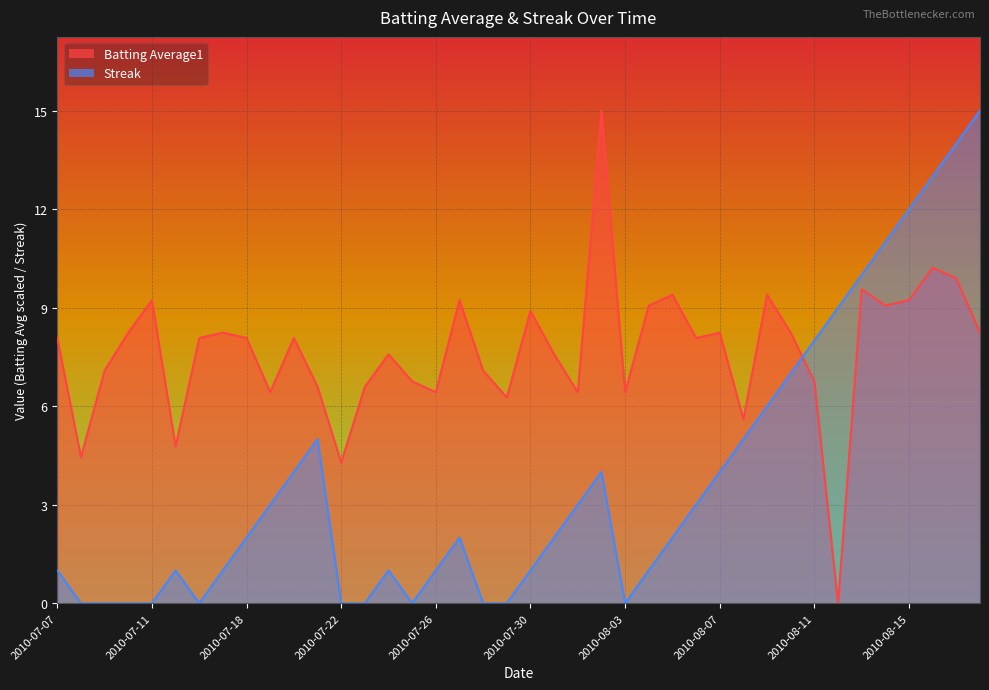

True or false: Streak has a value of 0.6 at 2010-08-05.

False